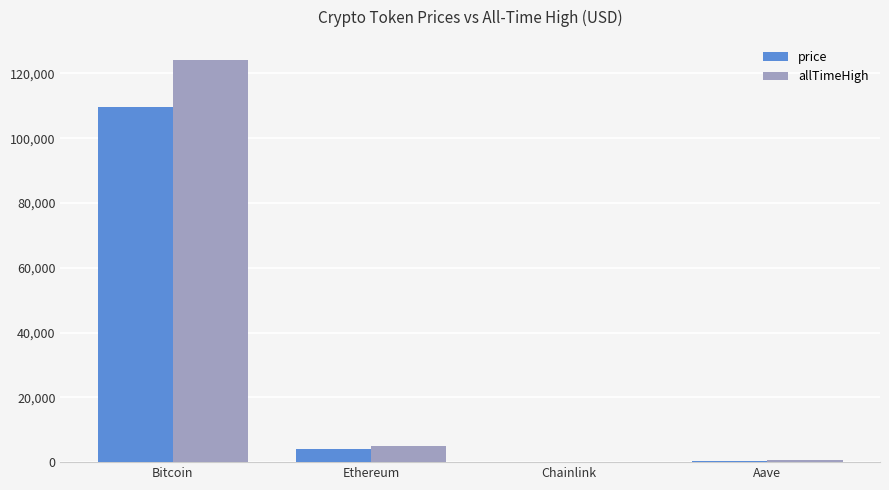

The value of price at Ethereum is 4019.7. True or false?

True